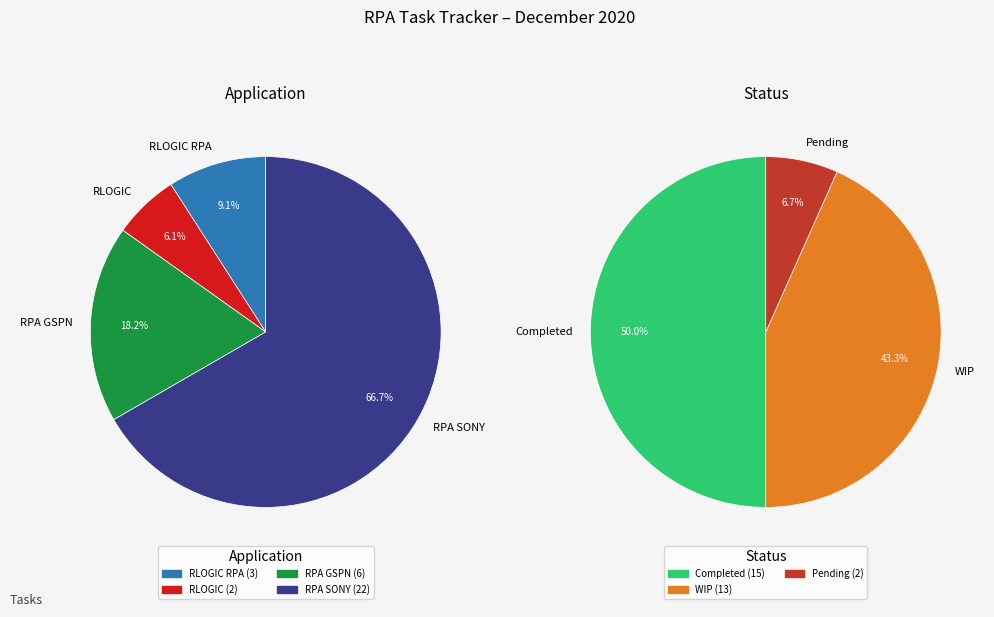

Does RPA SONY account for over 50% of the chart?

Yes